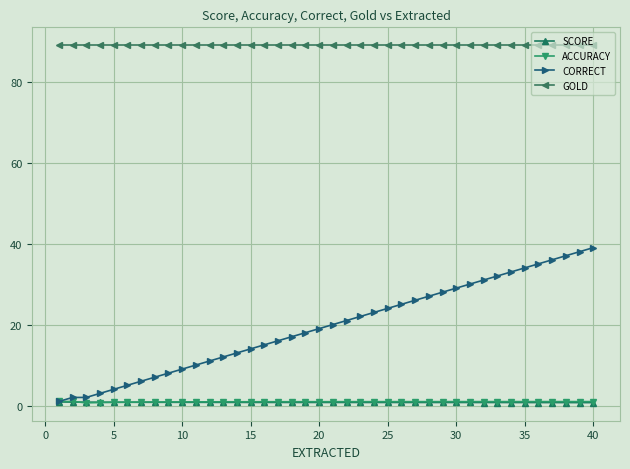

Which series has the largest range (max minus min)?

CORRECT